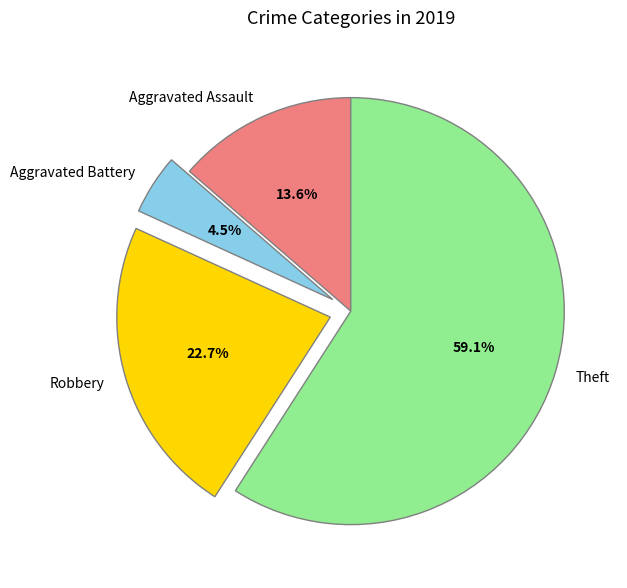

Rank the categories by value from lowest to highest.

Aggravated Battery, Aggravated Assault, Robbery, Theft